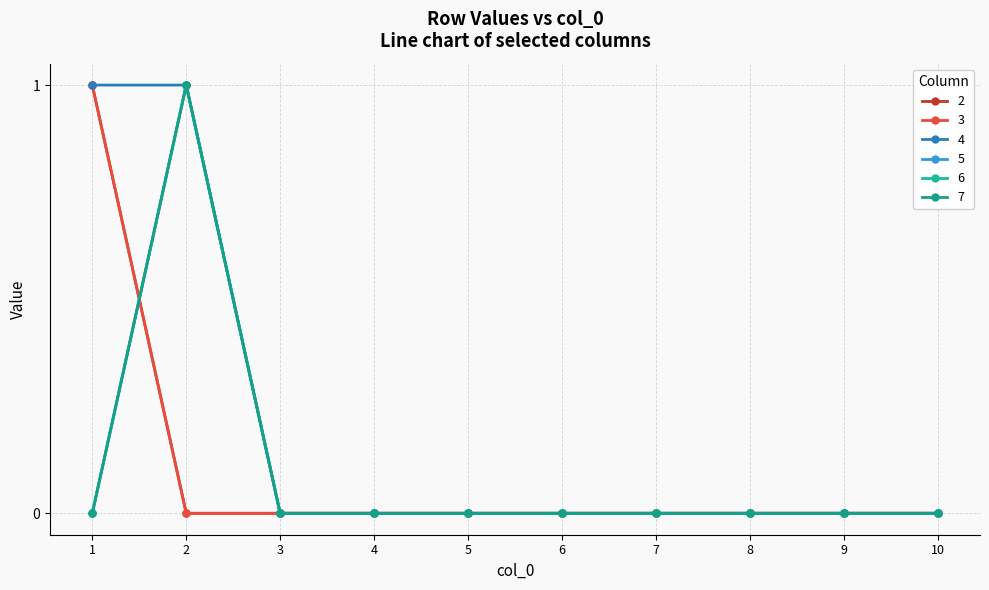

How many times do 7 and 2 cross each other?

1